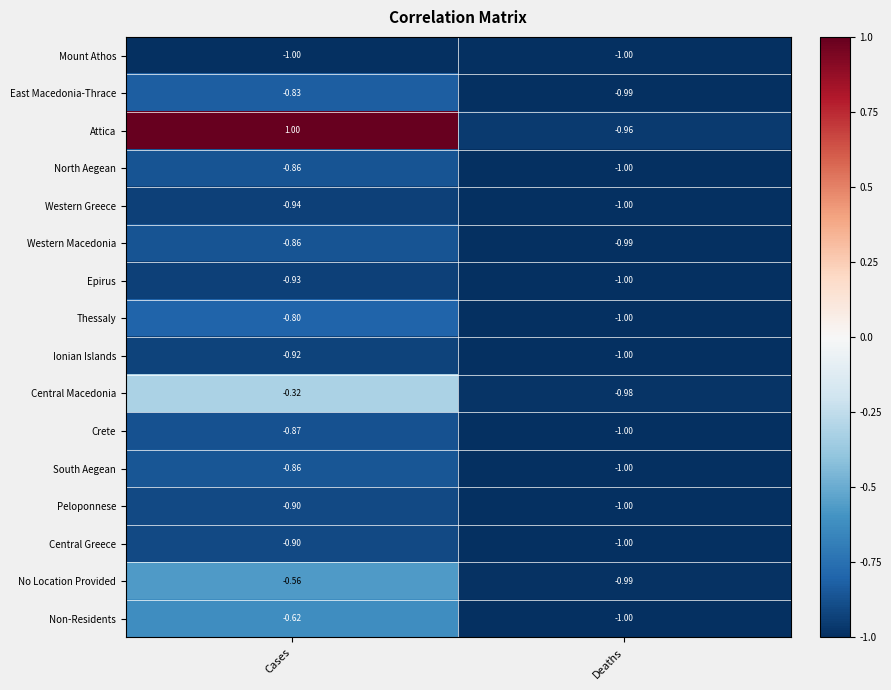

Count the number of categories in the chart.

2